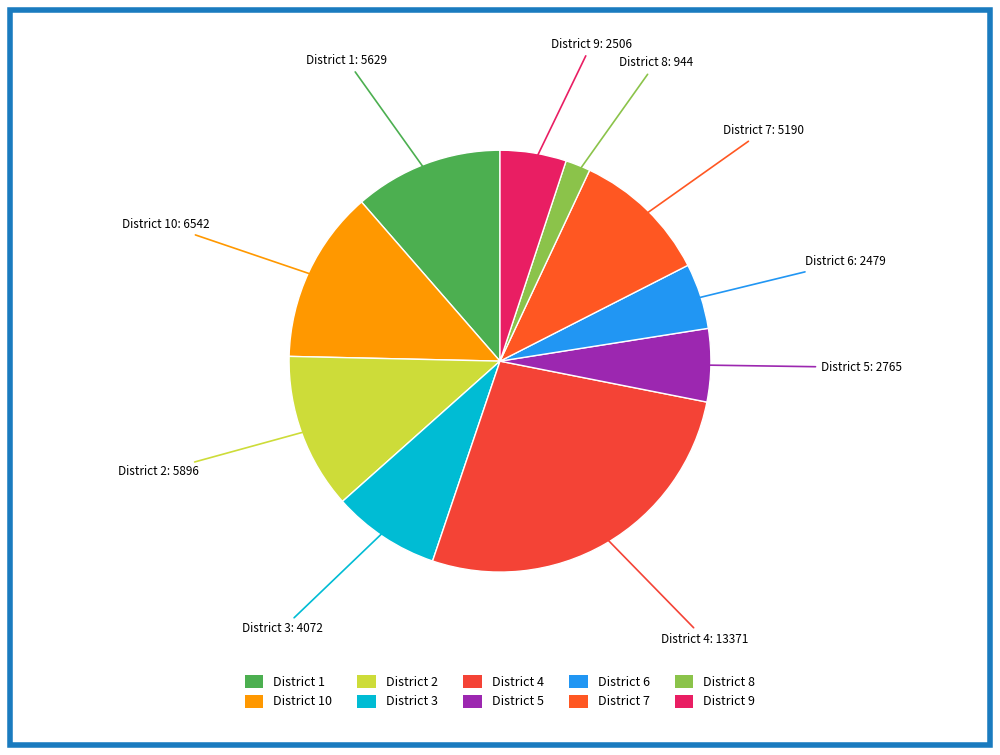

Rank the categories by value from highest to lowest.

4, 10, 2, 1, 7, 3, 5, 9, 6, 8